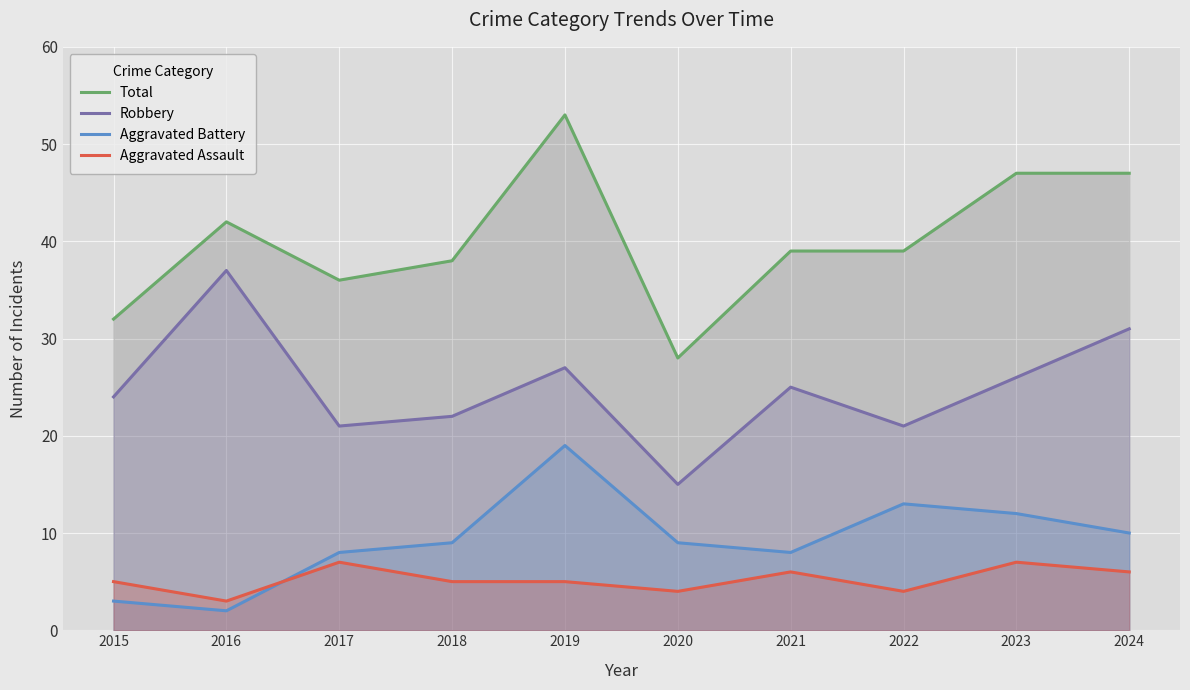

What is the highest value of the Aggravated Battery series?

19